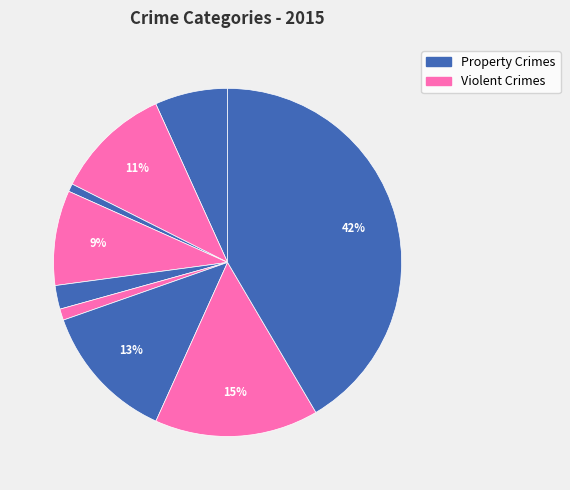

Rank the categories by value from lowest to highest.

Arson, Homicide, Criminal Sexual Assault, Aggravated Assault, Burglary, Aggravated Battery, Motor Vehicle Theft, Robbery, Theft